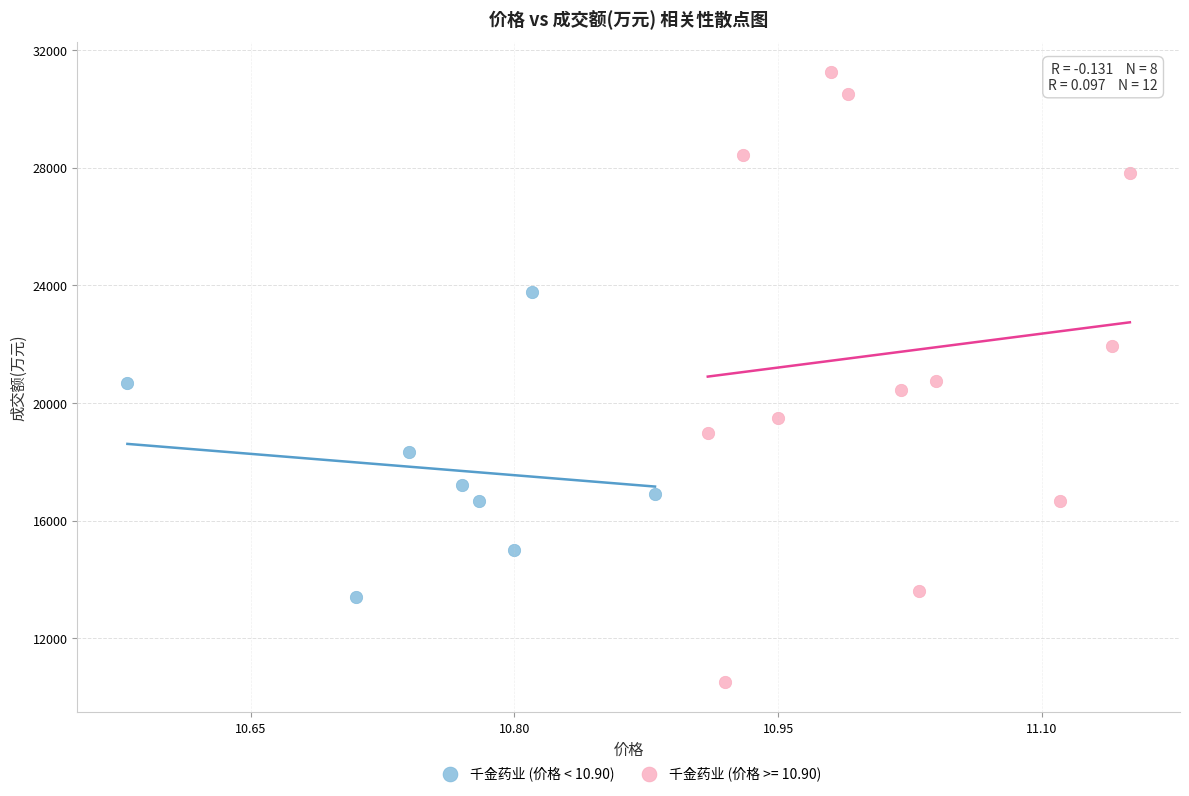

Which series has the largest Y range (max minus min)?

千金药业 (价格 >= 10.90)